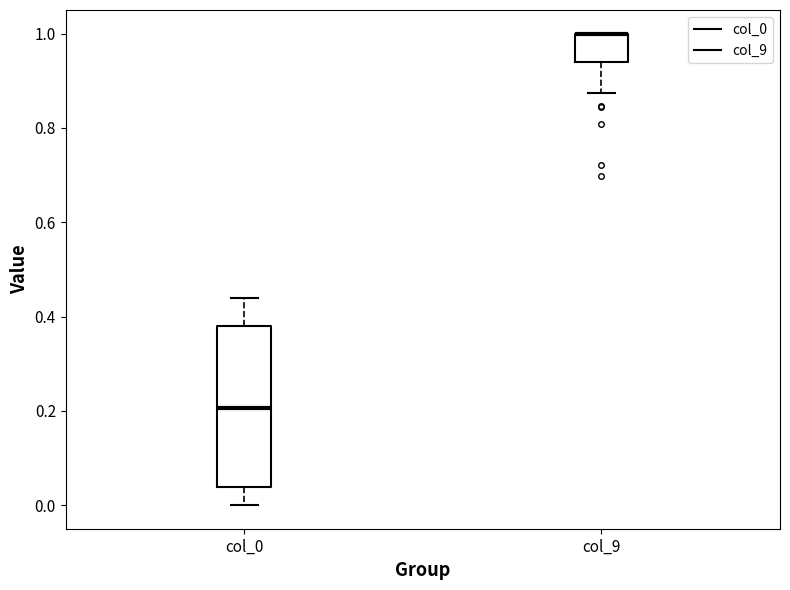

Comparing the boxes themselves (not the whiskers), which one is the tallest?

col_0